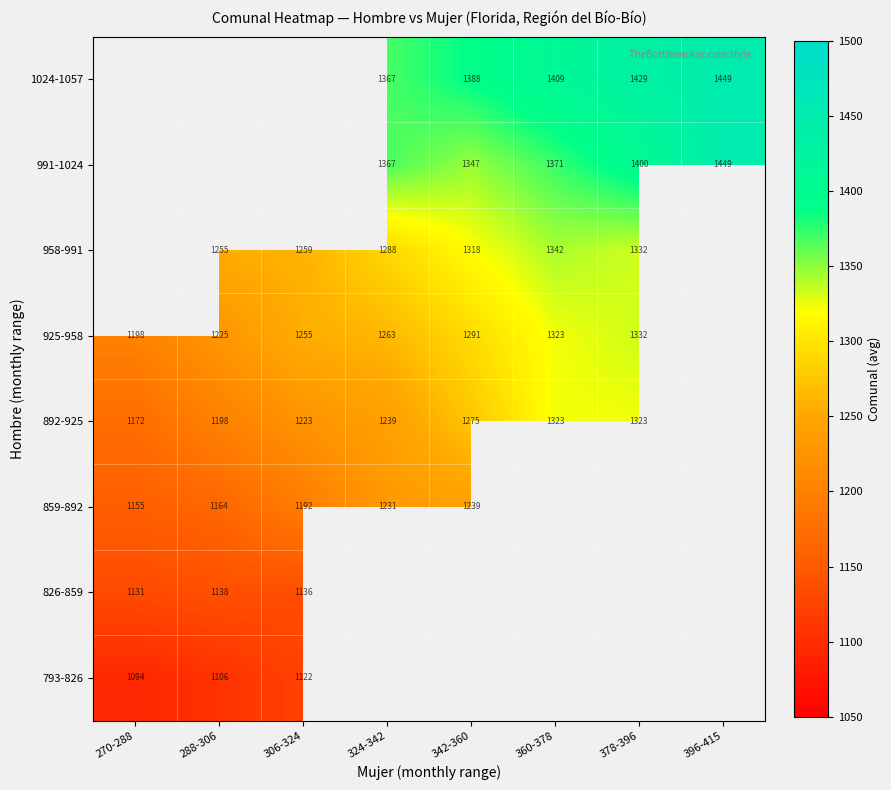

The value of 892-925 at 270-288 is 407.0. True or false?

False